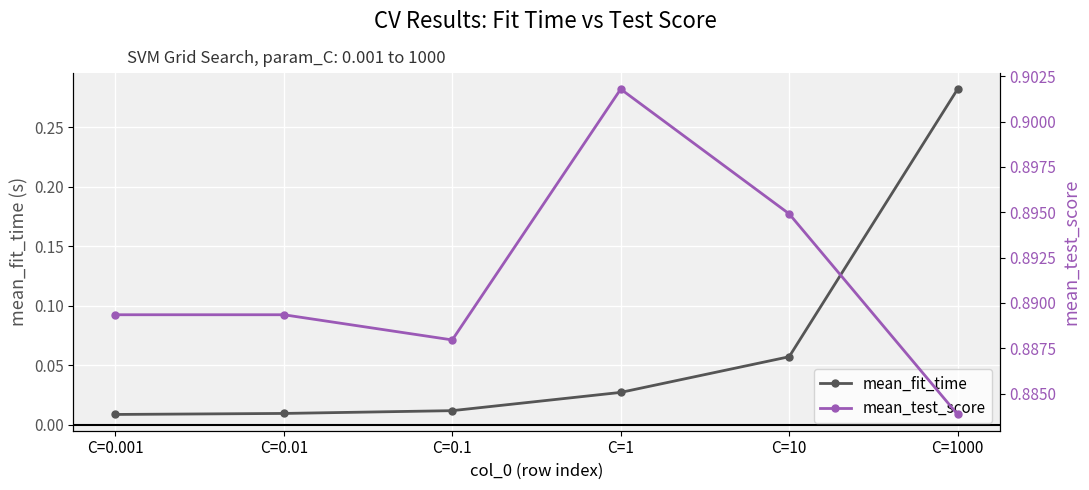

What is the difference between the maximum and second lowest values in the mean_fit_time series?

0.3